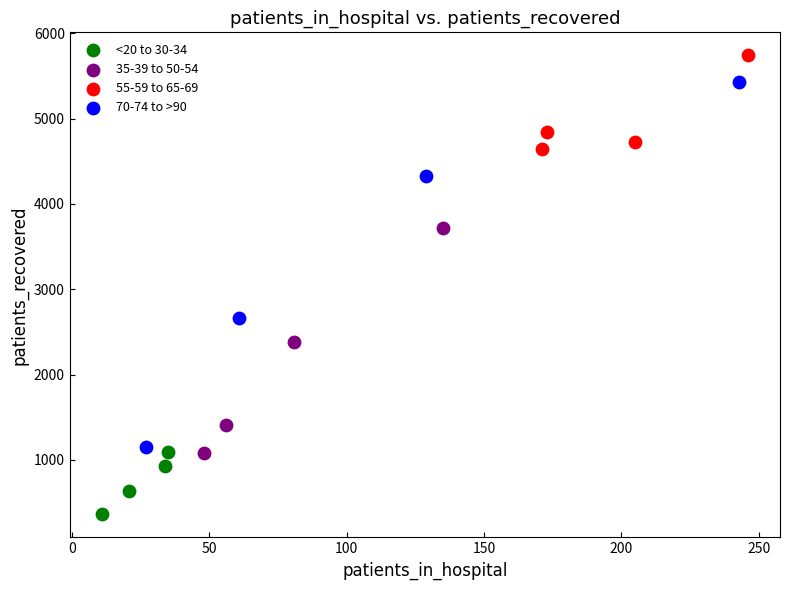

Which series contains the lowest Y value?

<20 to 30-34